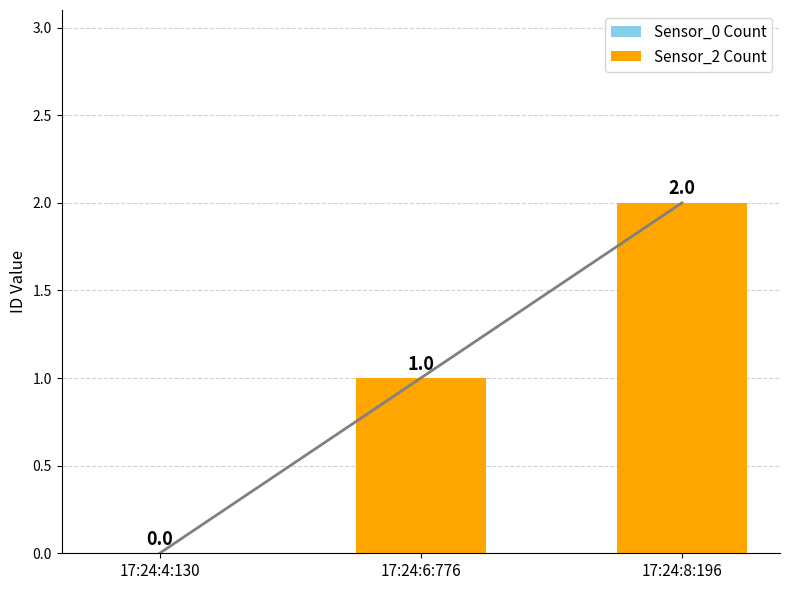

How many bars are there in total?

6